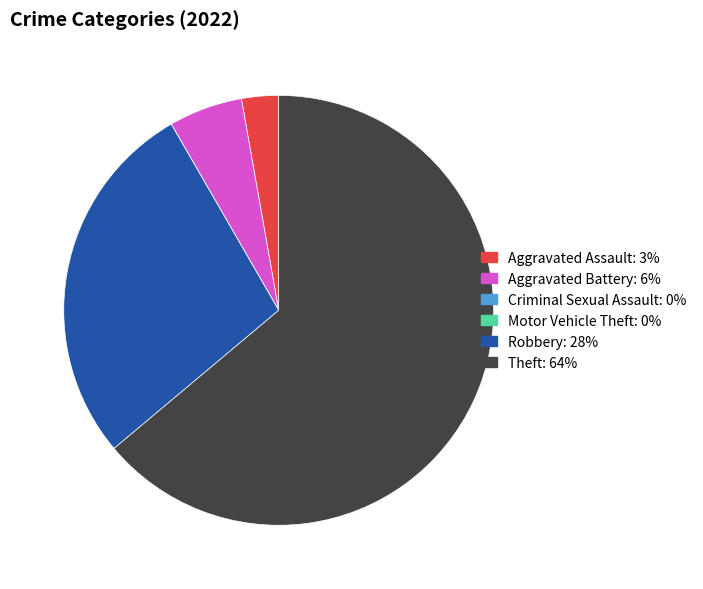

Between Aggravated Assault and Theft, which is larger?

Theft